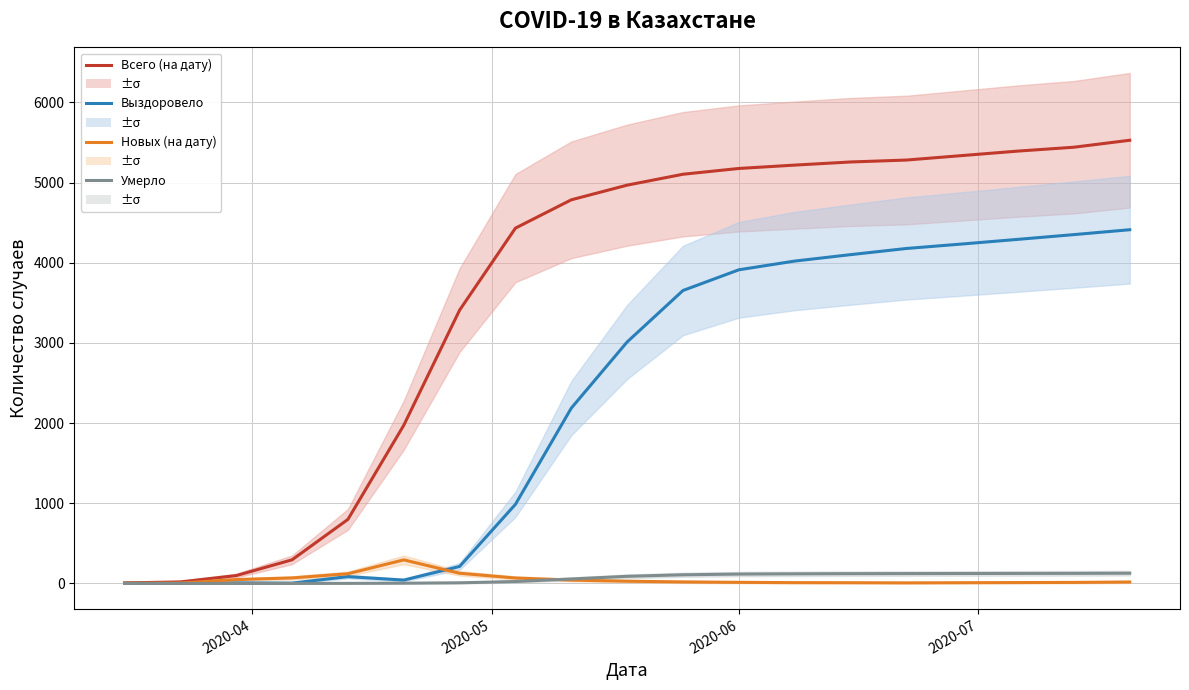

True or false: Умерло and Выздоровело intersect in this chart.

False